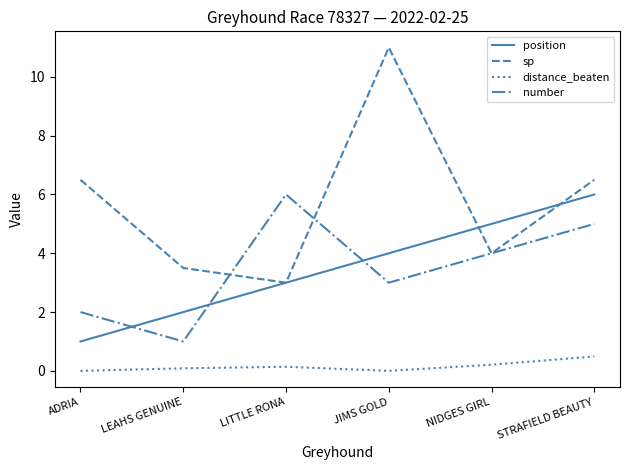

Which category has the highest value in the position series?

STRAFIELD BEAUTY